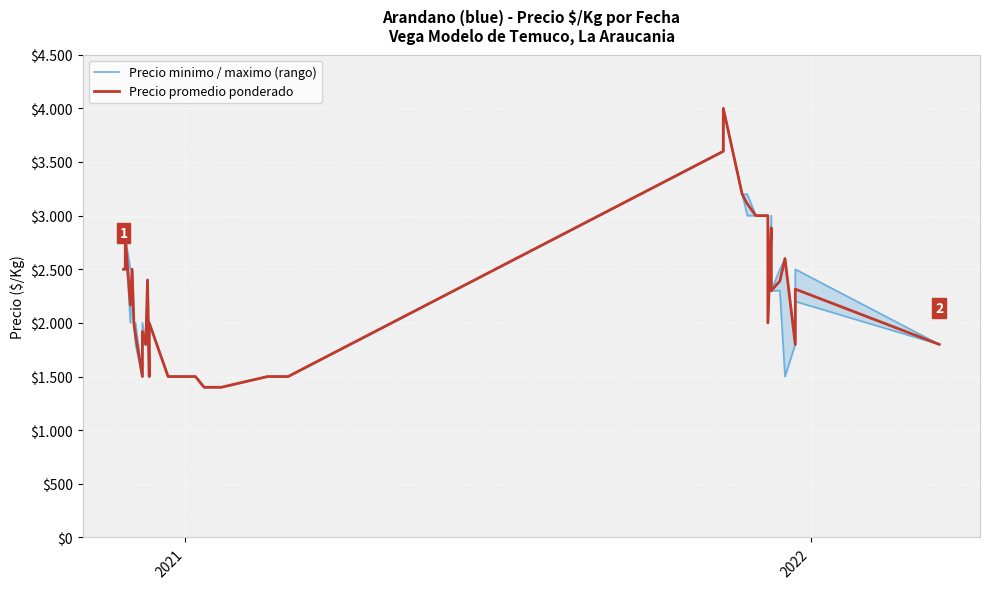

What is the lowest value of the Precio promedio ponderado series?

1400